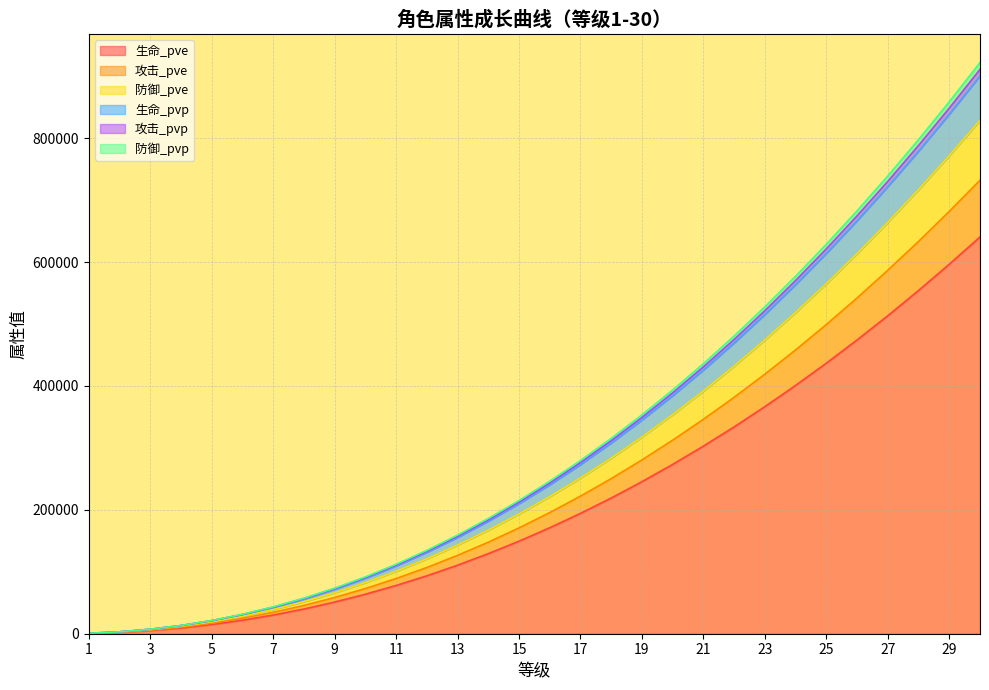

At which category is the sum across all series the highest?

30